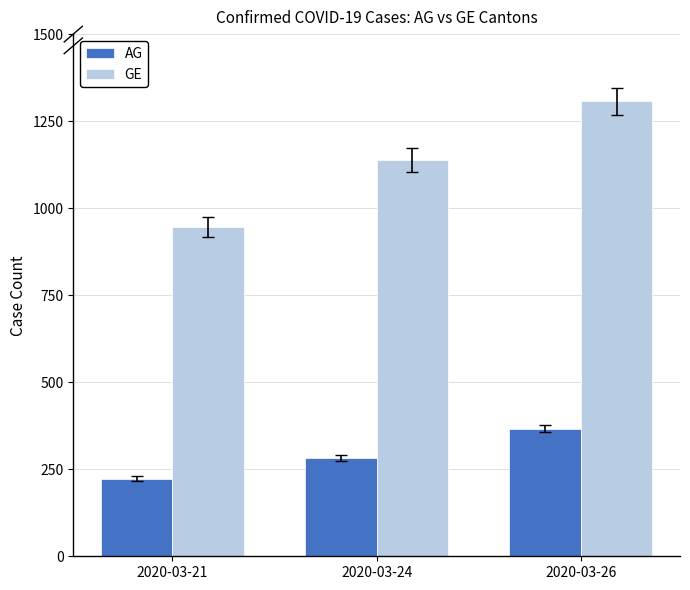

How many data points in AG are less than 283?

1